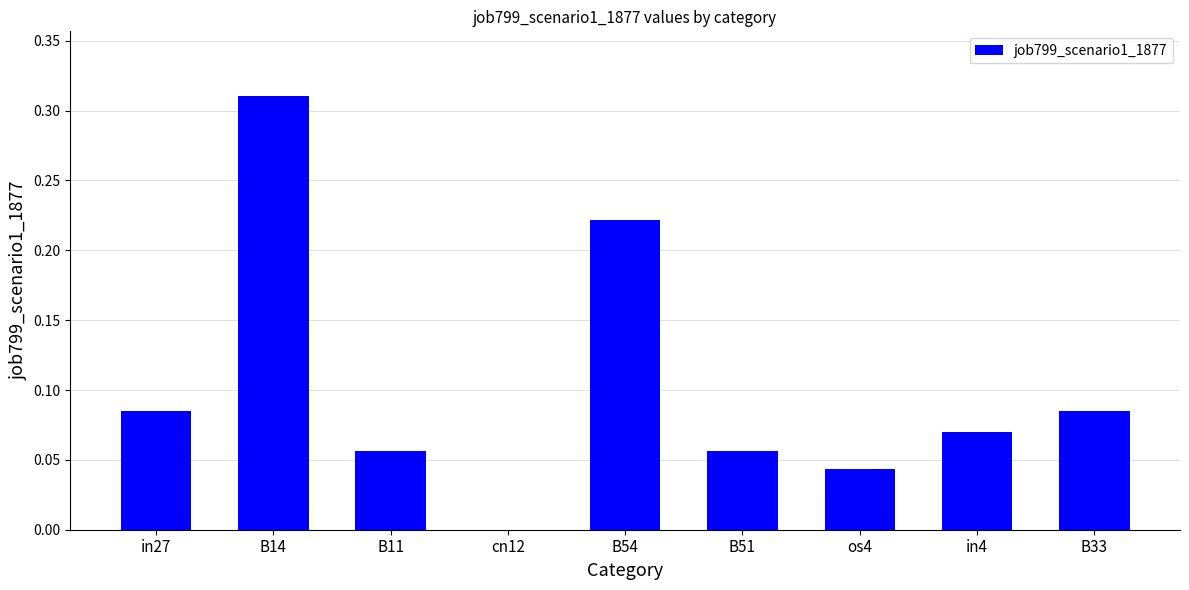

Are the bars grouped side by side (vs. stacked)?

No